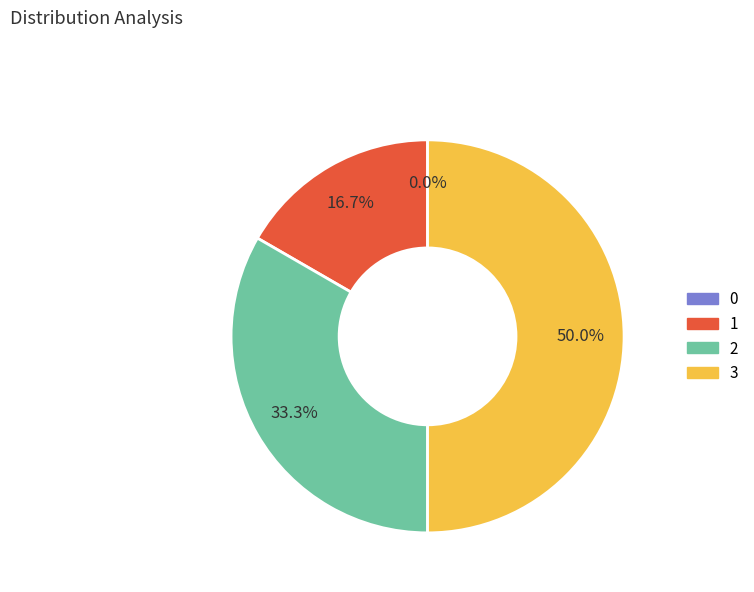

What percentage is NOT represented by 3?

50.0%